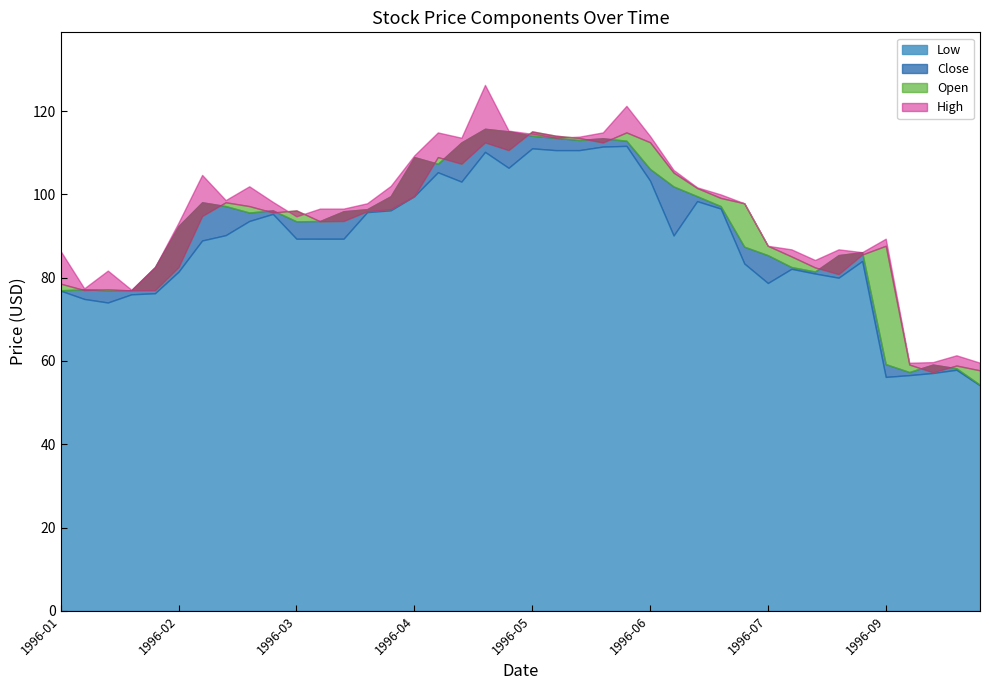

How many lines are shown in the chart?

4